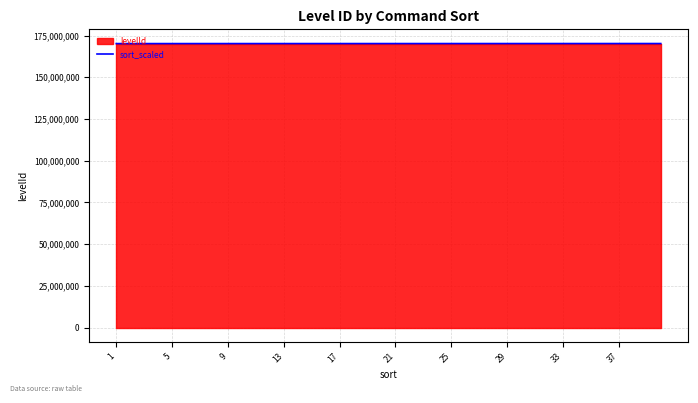

How many lines are shown in the chart?

2